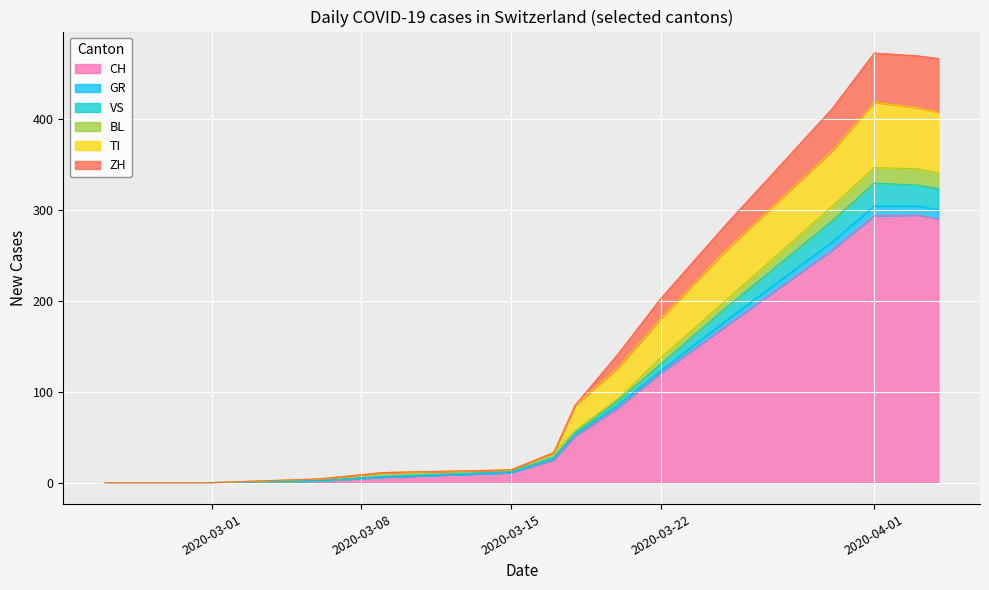

How many lines are shown in the chart?

6